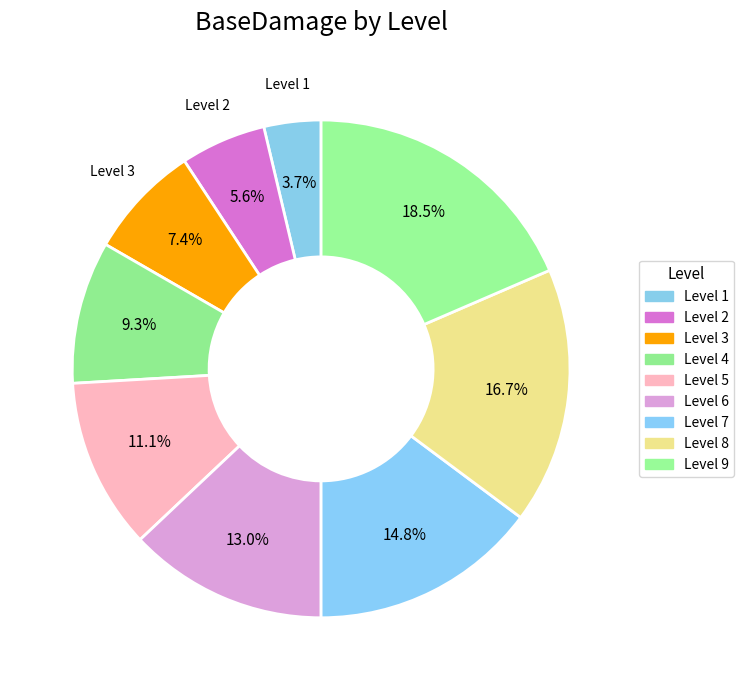

What percentage is the Level 6 slice, to the nearest percent?

13%